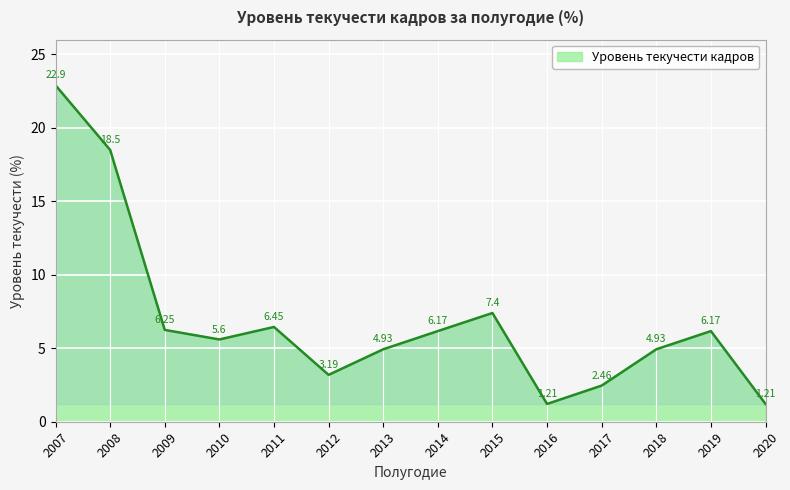

Where is the data nearest to the value 12?

2015